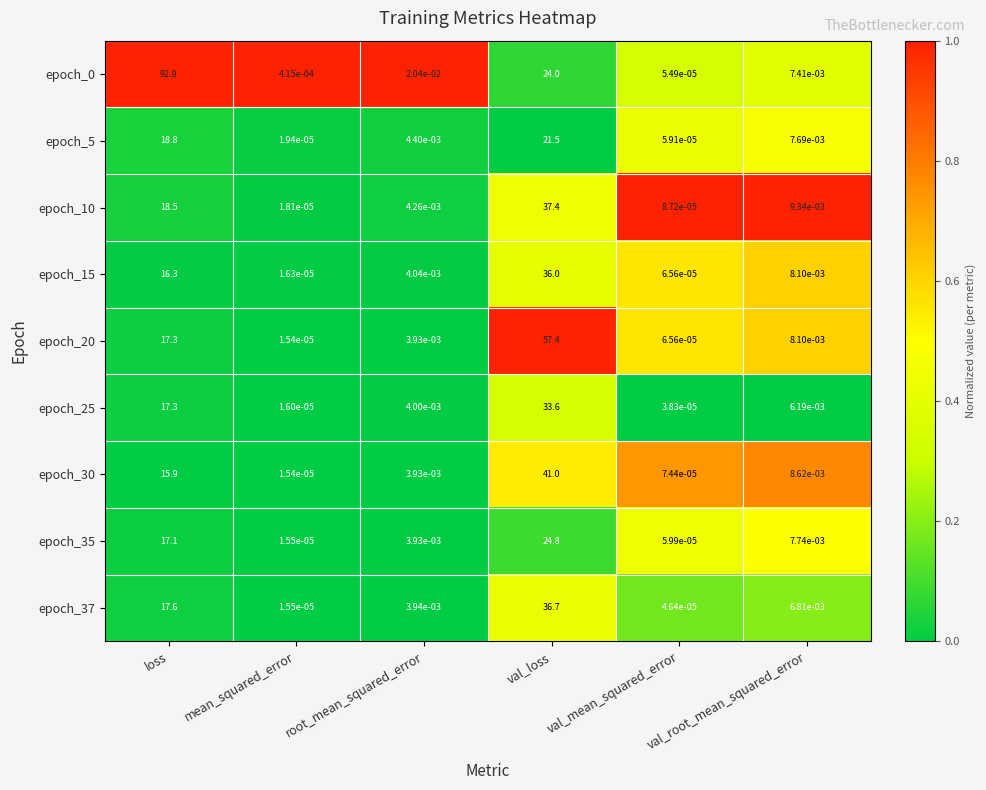

The epoch_15 series shows 16.3 at loss. True or false?

True